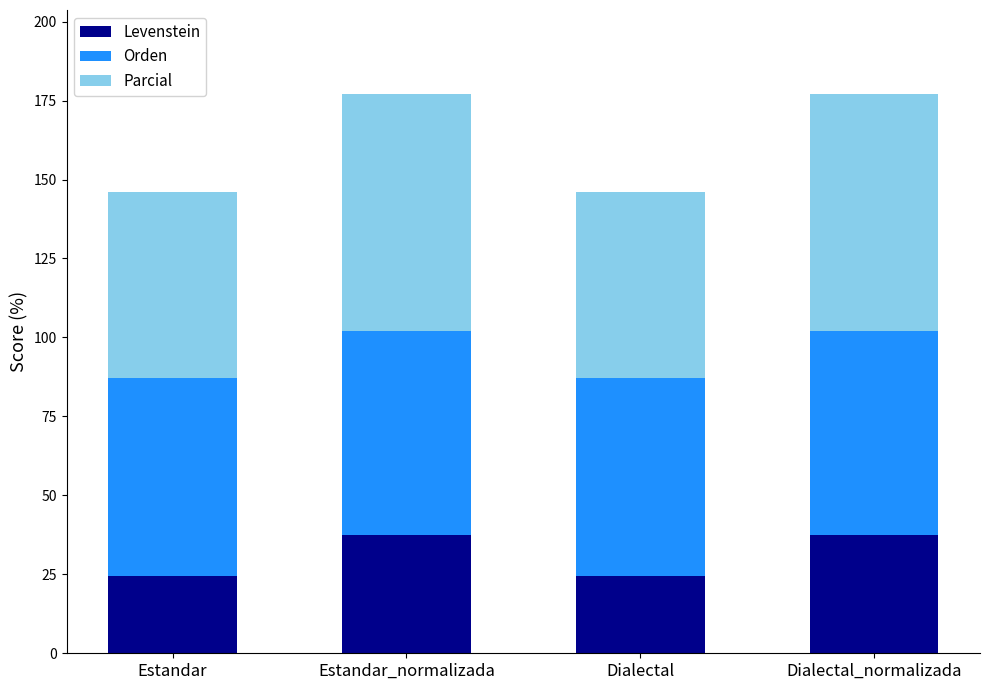

The Levenstein series shows 36.4 at Dialectal. True or false?

False